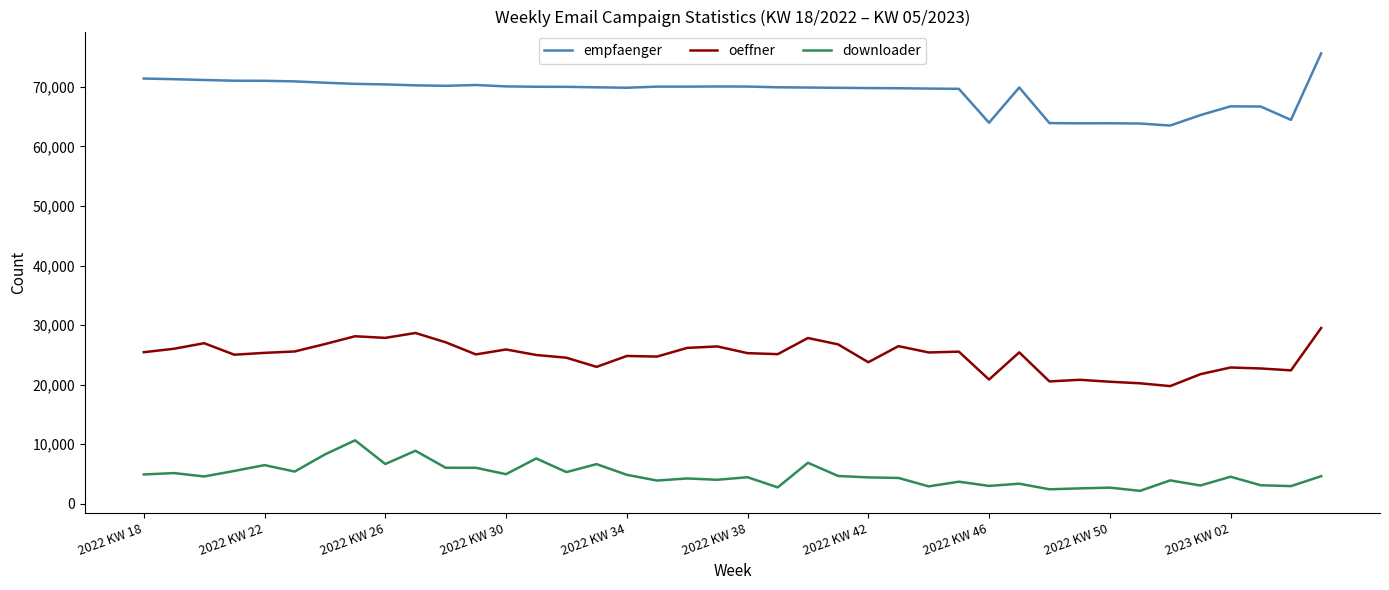

What are all the series names shown in the legend?

empfaenger, oeffner, downloader